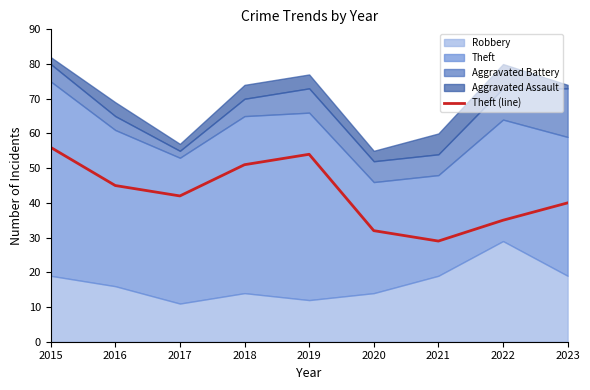

What is the value of the 3rd point from the left?

42